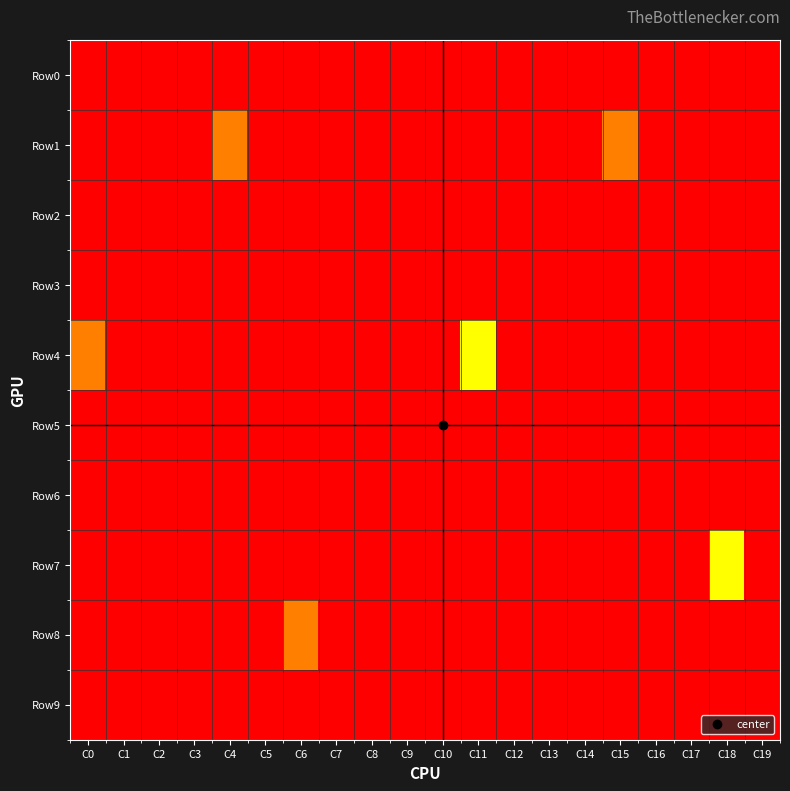

At which category is the sum across all series the highest?

C11